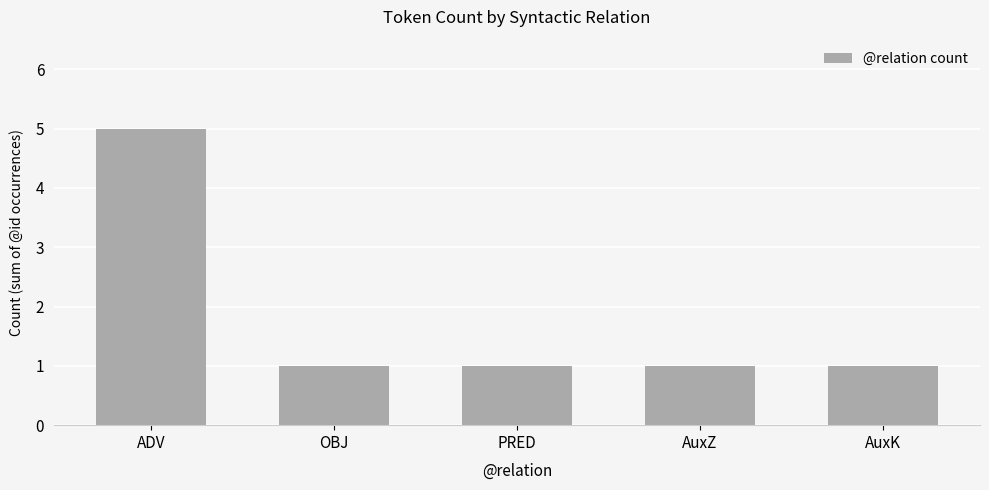

Is it true that the value at AuxK is 0?

False